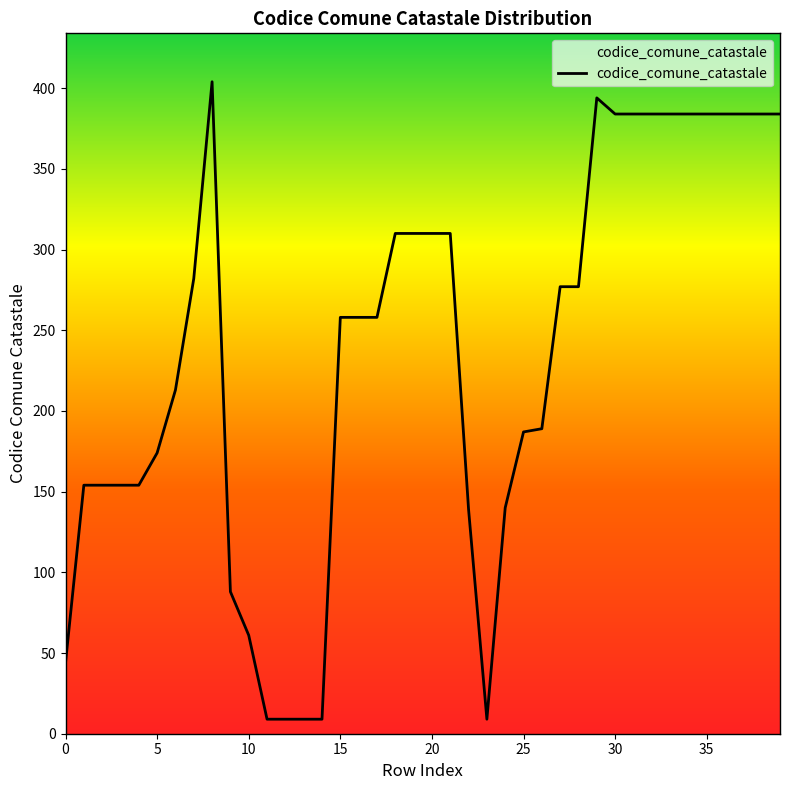

What is the difference between the maximum and minimum values?

395